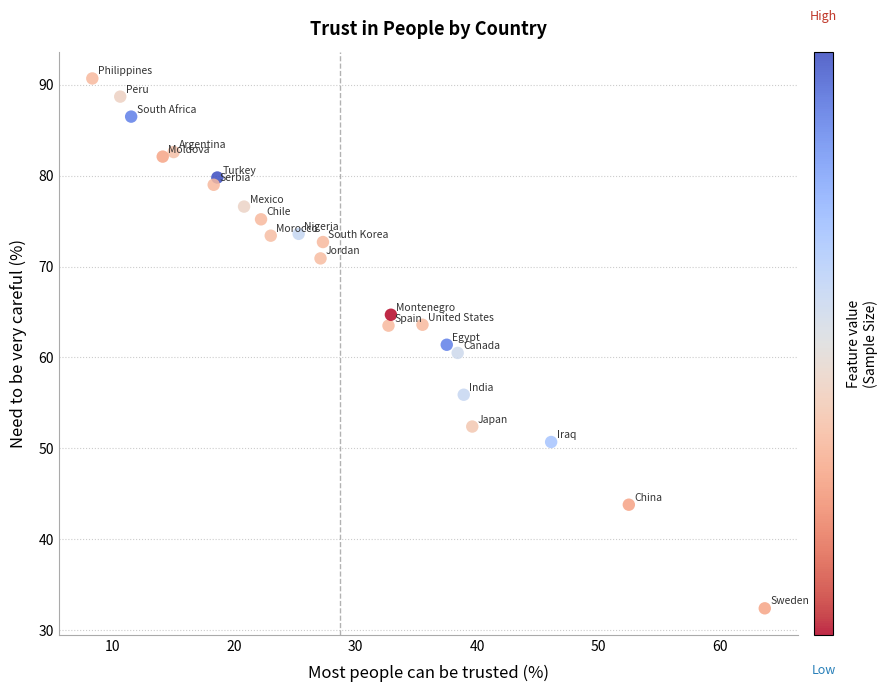

What is the range of X values (max minus min)?

55.4